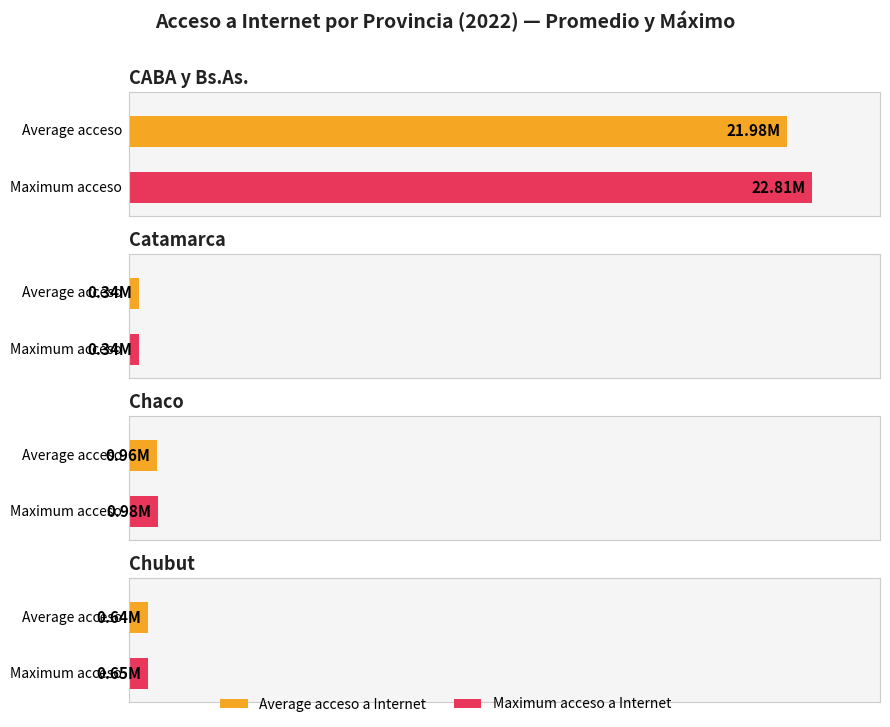

What is the greatest value displayed?

22814765